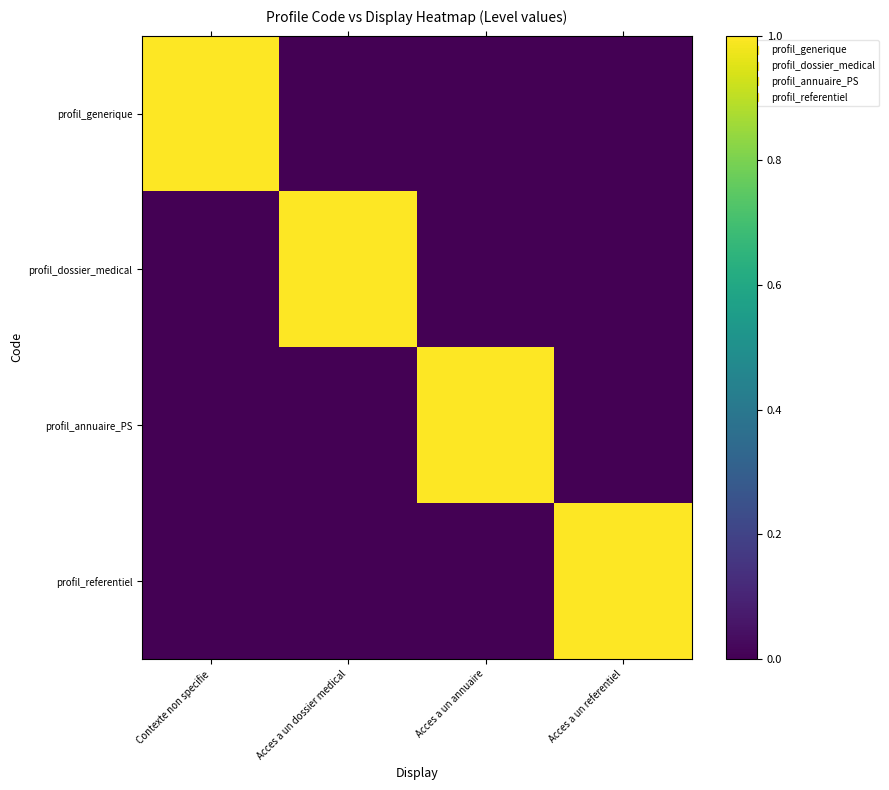

Reading left to right, extract all data points from this chart.

profil_generique: Contexte non specifie=1	Acces a un dossier medical=0	Acces a un annuaire=0	Acces a un referentiel=0
profil_dossier_medical: Contexte non specifie=0	Acces a un dossier medical=1	Acces a un annuaire=0	Acces a un referentiel=0
profil_annuaire_PS: Contexte non specifie=0	Acces a un dossier medical=0	Acces a un annuaire=1	Acces a un referentiel=0
profil_referentiel: Contexte non specifie=0	Acces a un dossier medical=0	Acces a un annuaire=0	Acces a un referentiel=1